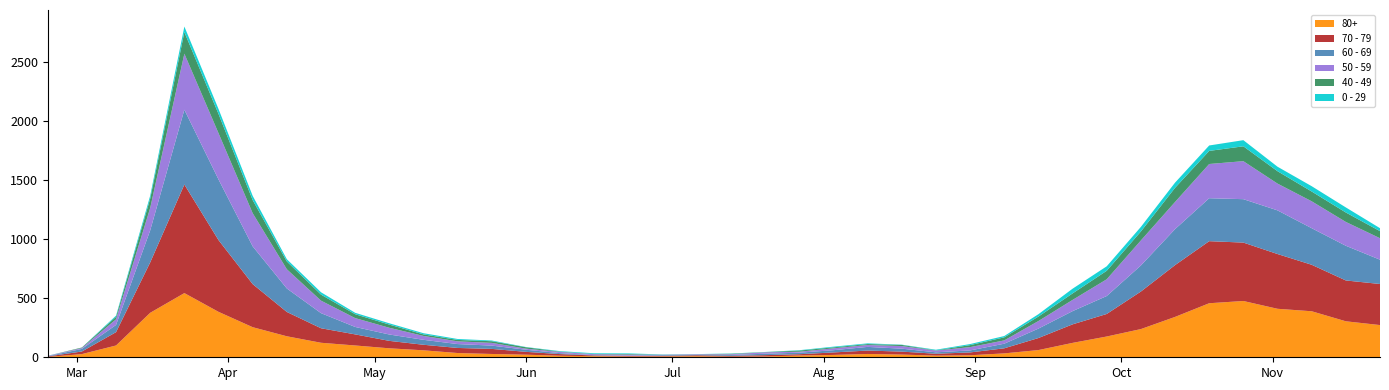

Reading right to left, extract all data points from this chart.

80+: 273	305	390	411	477	458	342	239	176	122	61	33	17	14	23	28	20	15	7	5	9	7	6	9	13	22	28	36	59	76	100	123	178	255	385	544	377	100	27	3
70 - 79: 348	346	394	464	495	526	439	318	191	157	102	43	24	16	25	29	21	11	11	7	8	5	5	6	14	24	43	43	47	63	94	123	206	365	608	920	427	113	22	4
60 - 69: 206	294	310	370	368	364	305	221	152	112	80	39	17	12	25	31	19	13	12	8	3	6	3	3	8	18	28	33	42	54	63	128	199	320	514	634	272	61	22	2
50 - 59: 182	202	228	227	322	290	230	212	142	95	64	28	28	15	22	16	16	8	12	6	5	3	9	8	10	9	23	23	33	57	75	106	163	281	392	475	190	48	7	3
40 - 49: 60	80	83	105	126	111	120	76	72	55	38	26	17	2	10	8	8	10	2	4	1	1	5	2	3	12	14	12	13	27	33	51	66	111	163	183	79	21	5	0
0 - 29: 25	43	45	38	52	46	44	39	38	40	20	11	9	5	2	6	6	3	1	2	1	2	5	6	4	2	6	8	10	11	12	20	19	36	42	47	25	10	0	1